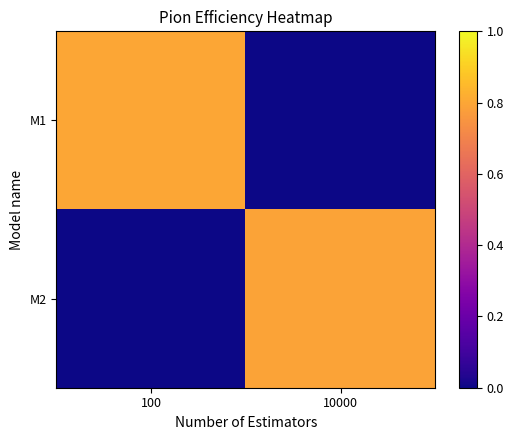

What is the difference between the highest and lowest values at 10000?

0.8